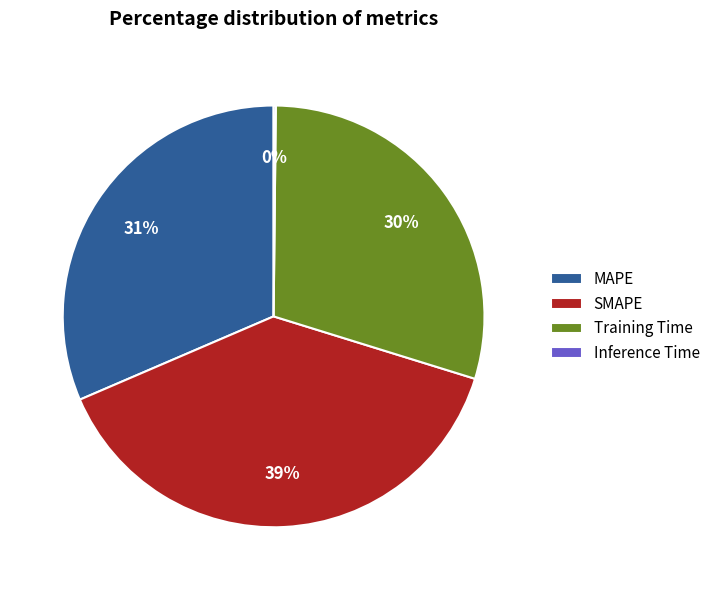

To the nearest percent, what percentage of the pie is MAPE?

31%